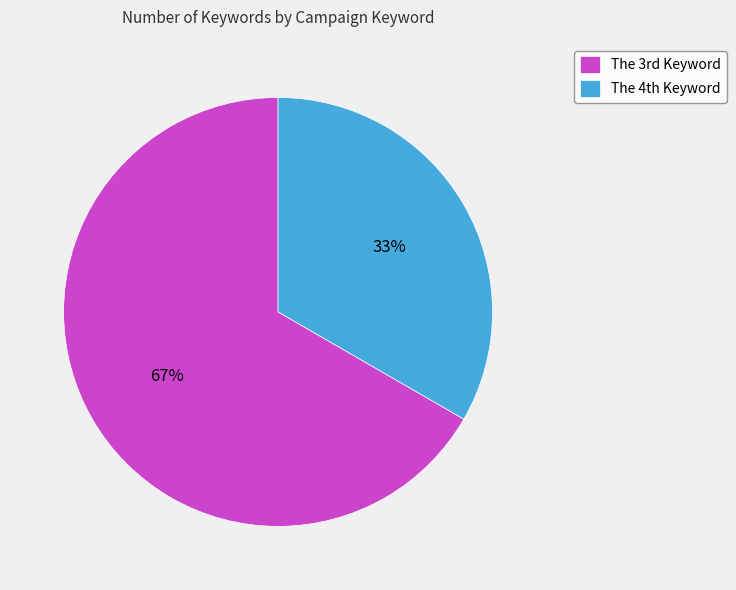

Rank the categories by value from lowest to highest.

The 4th Keyword, The 3rd Keyword